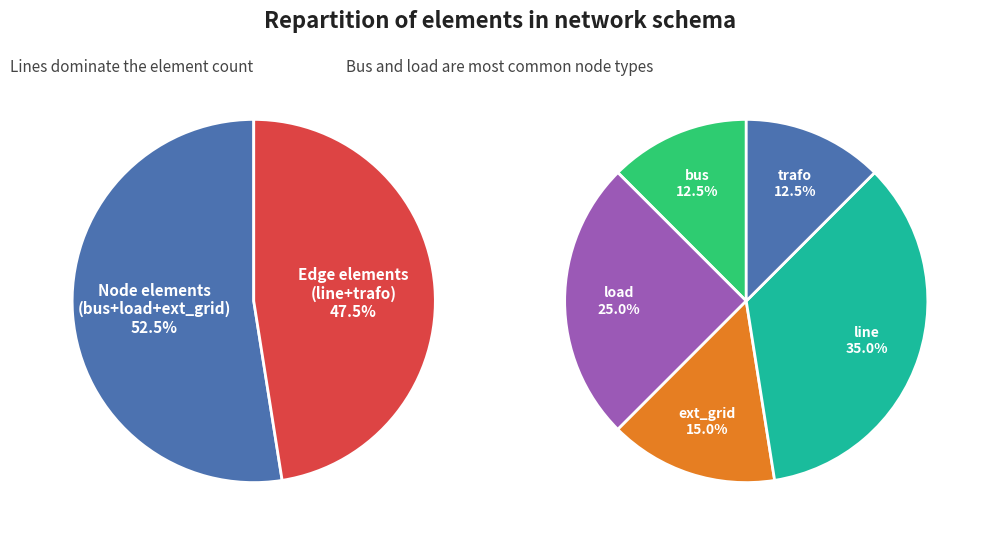

Which has a higher value, trafo or line?

line